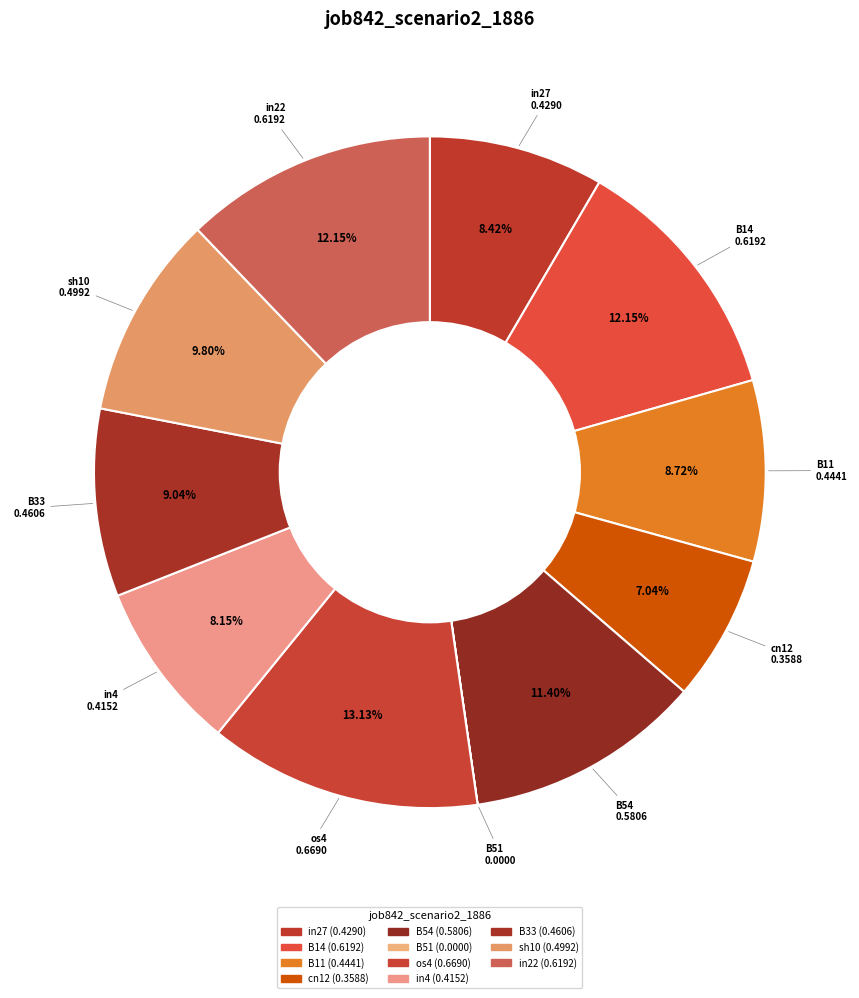

To the nearest percent, what is the difference between the largest and smallest slice percentages?

13%